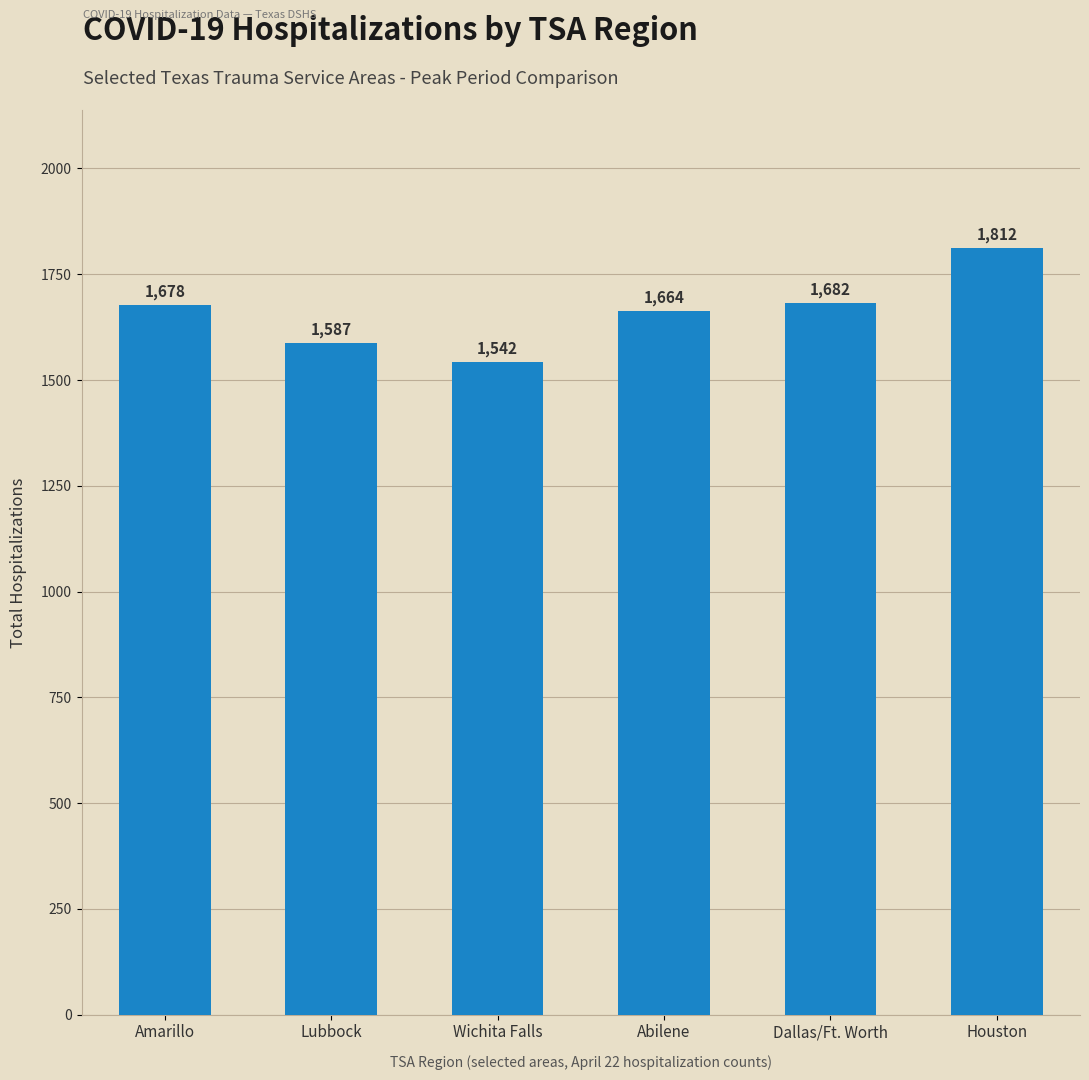

Where is the data nearest to the value 1677?

Amarillo